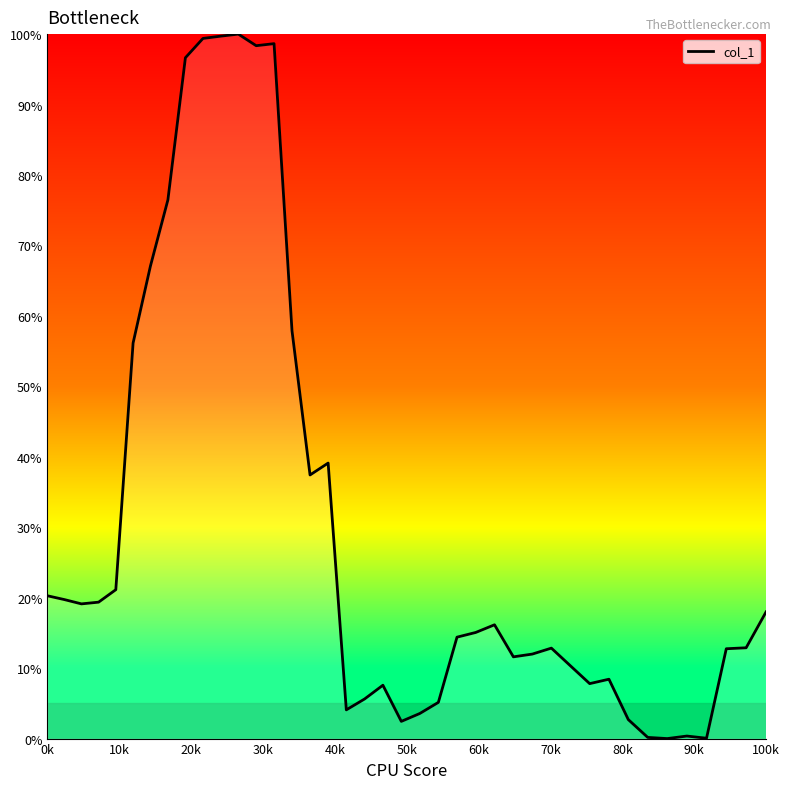

What is the greatest value displayed?

100.0